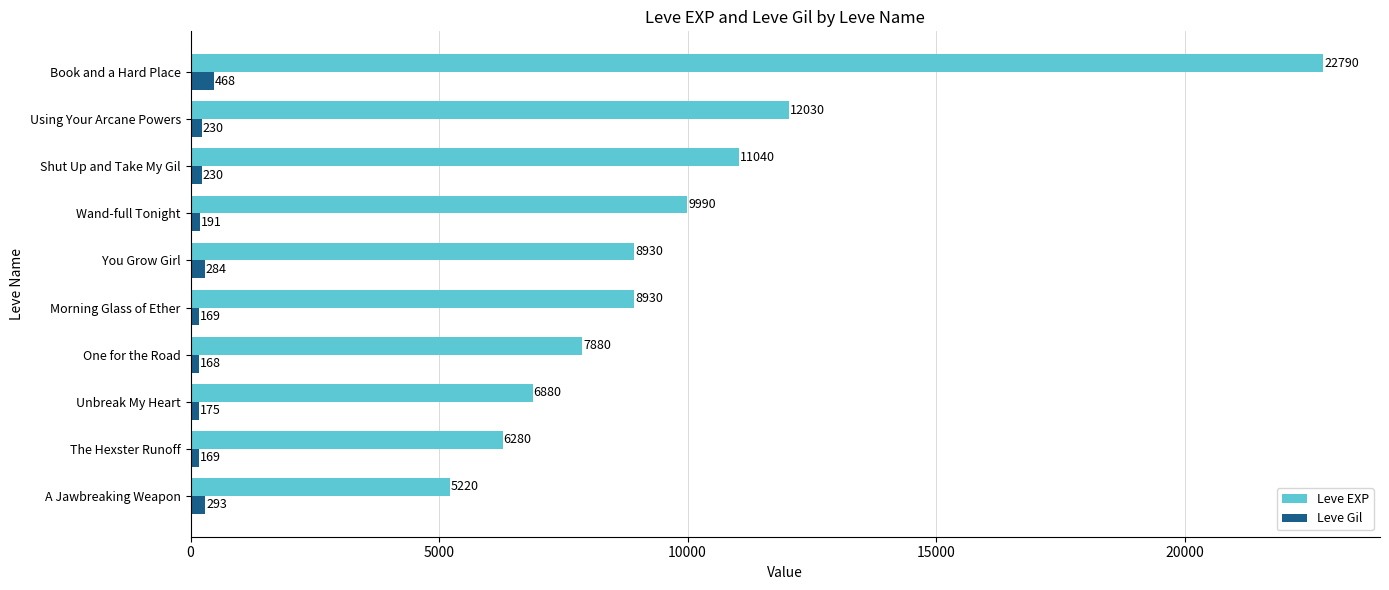

At which label is Leve EXP closest to 14005?

Using Your Arcane Powers